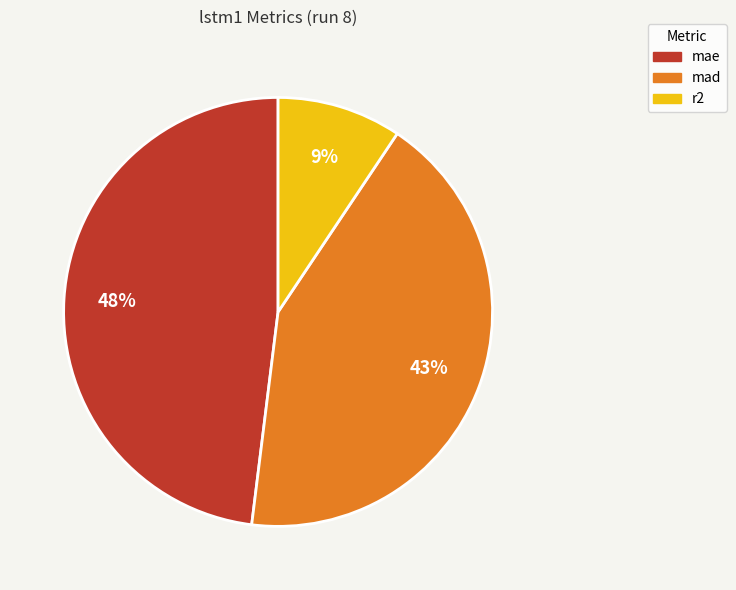

True or false: mae accounts for 48% of the total.

True